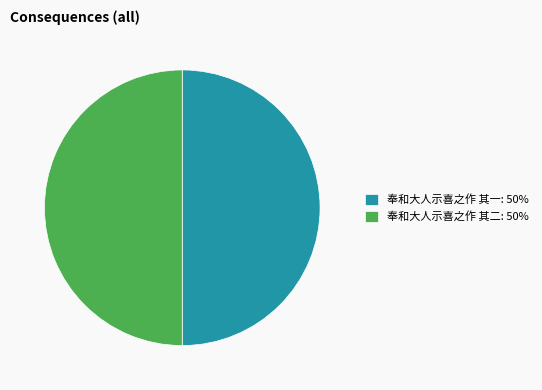

Is it true that 奉和大人示喜之作 其一: 50% is 50% of the pie?

True